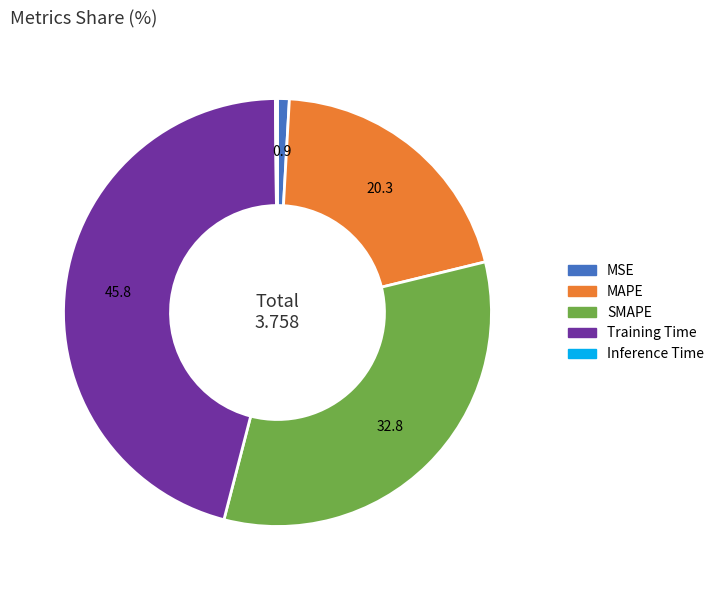

Does MAPE represent more than half of the total?

No